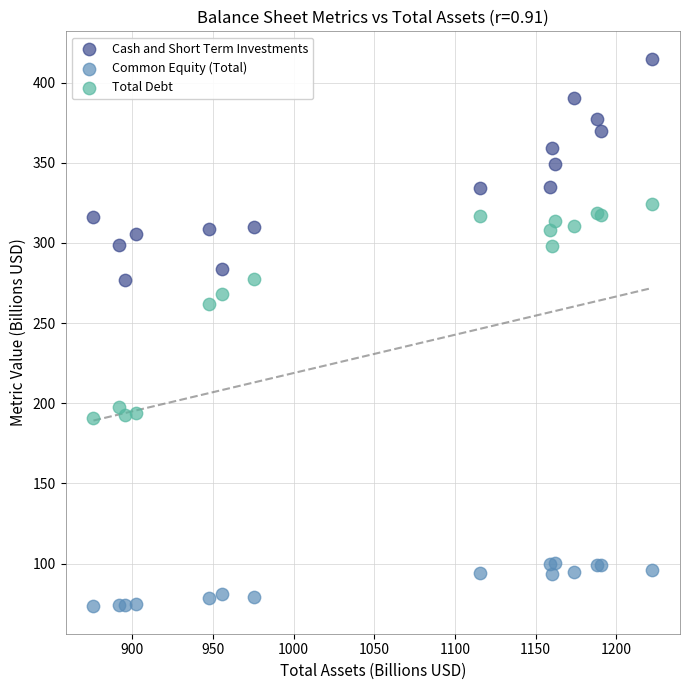

Which series reaches the minimum Y coordinate?

Common Equity (Total)